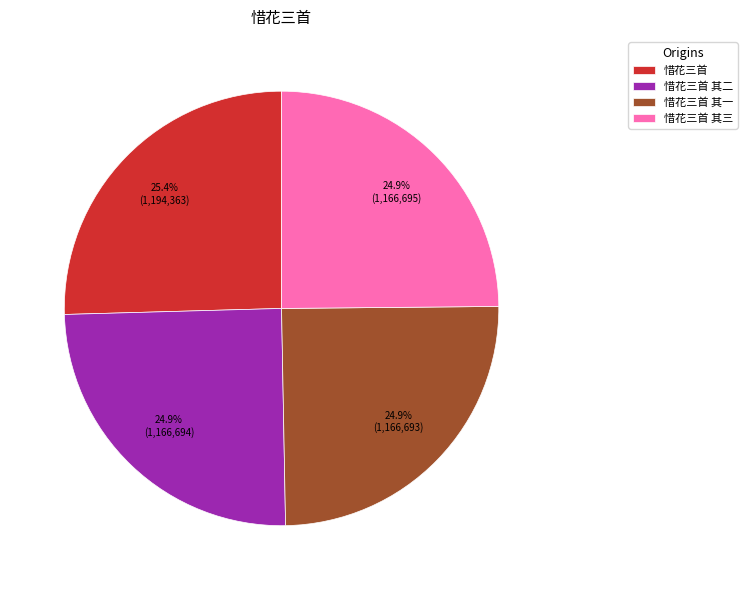

Does 惜花三首 其一 account for over 50% of the chart?

No